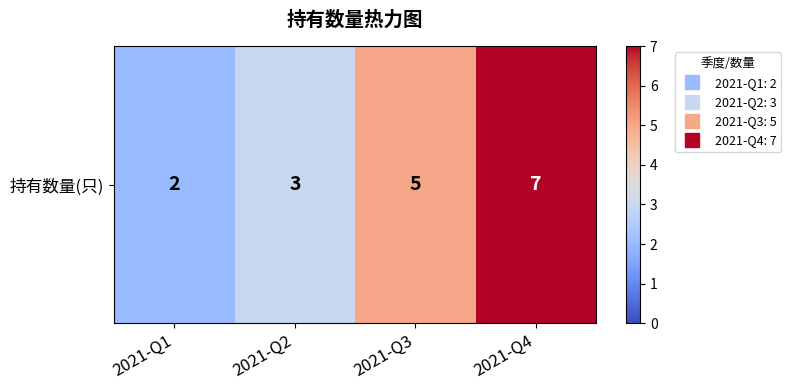

Where is the data nearest to the value 4?

2021-Q2